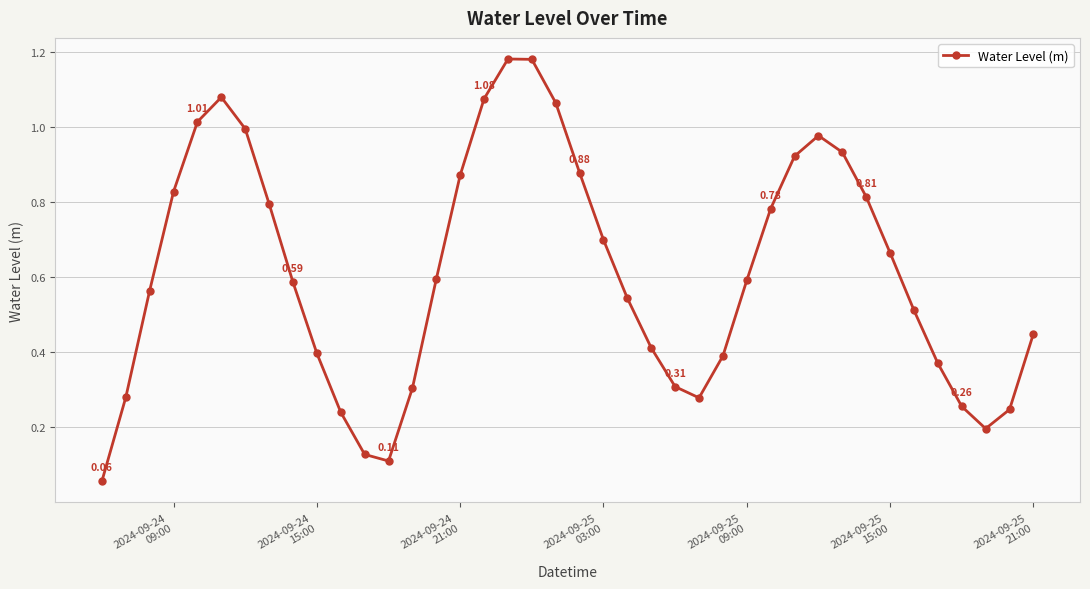

How many interior local peaks (higher than both neighbors) does the data have?

3